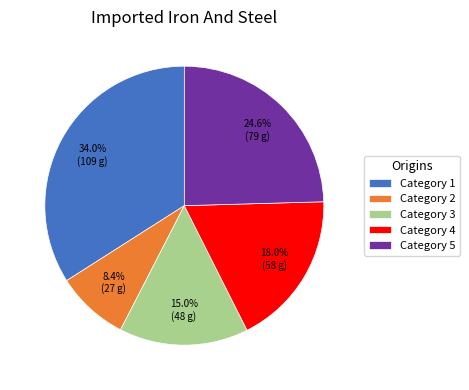

Rank the categories by value from highest to lowest.

Category 1, Category 5, Category 4, Category 3, Category 2